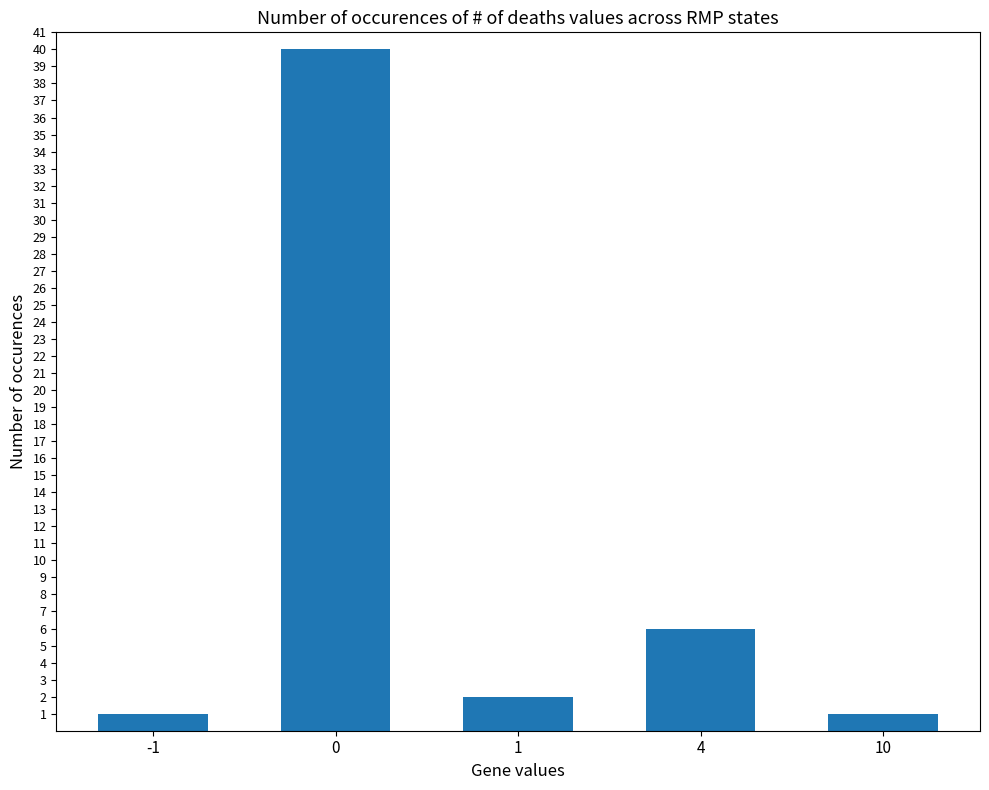

What is the value of the 4th bar from the left?

6